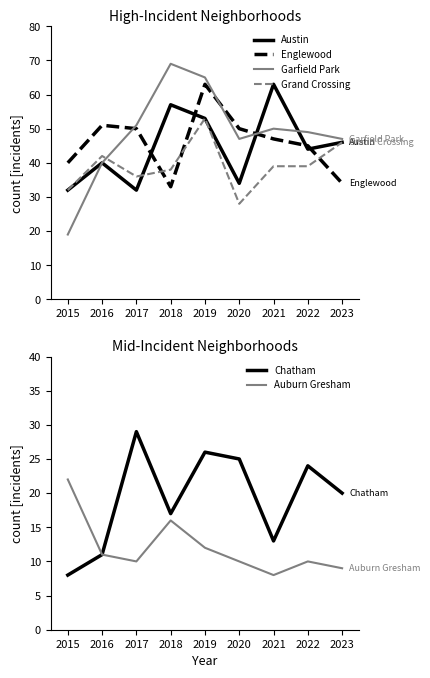

What is the difference between the Auburn Gresham values at 2017 and 2018?

6